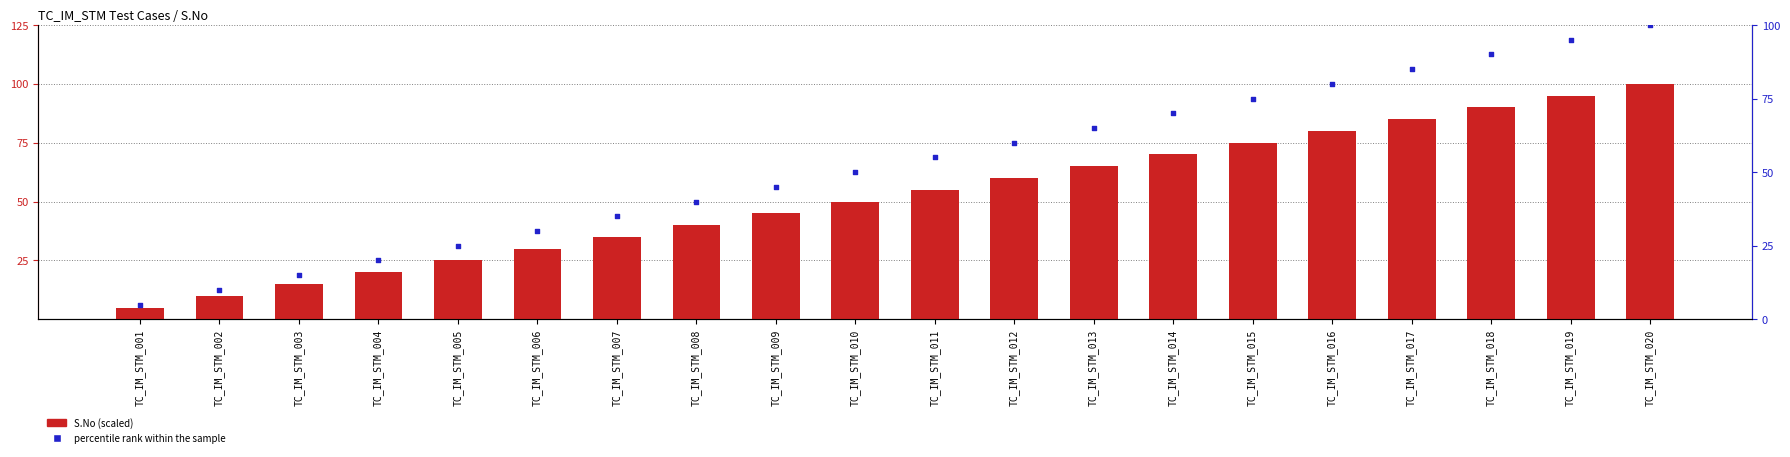

Which series has the widest spread of Y values?

S.No (scaled)